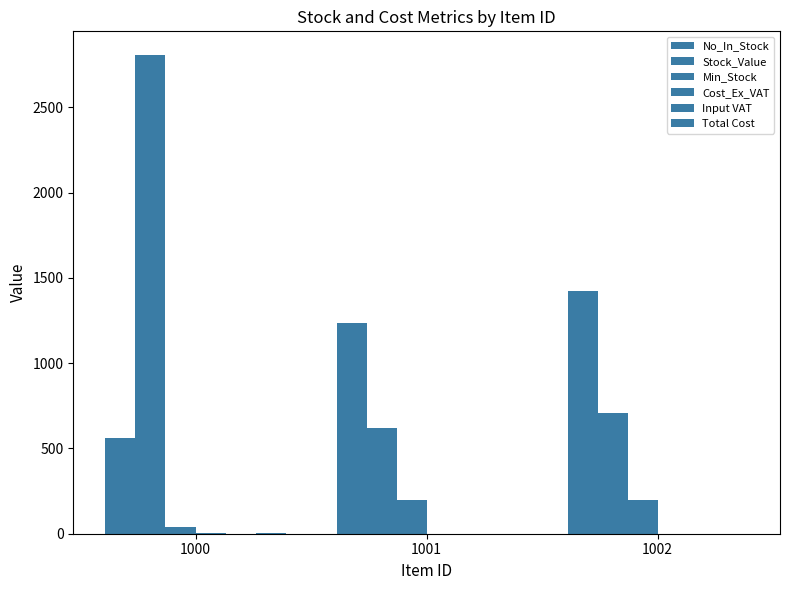

At how many categories does at least one series exceed 2006?

1